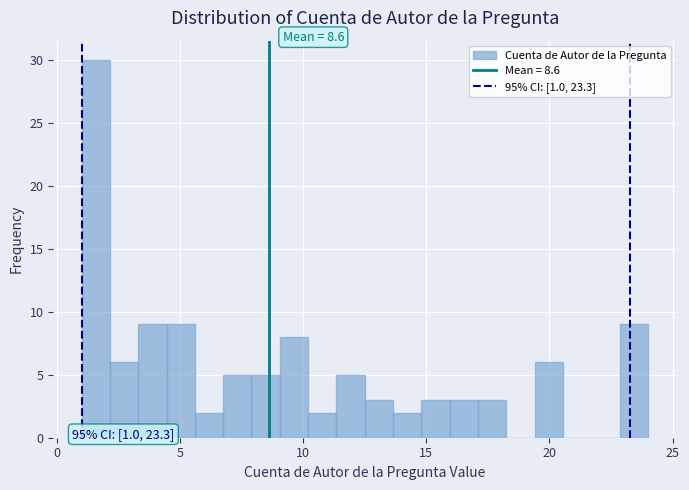

Around what value on the x-axis is the tallest bar? Give the approximate position of its centre, as read against the axis.

1.5